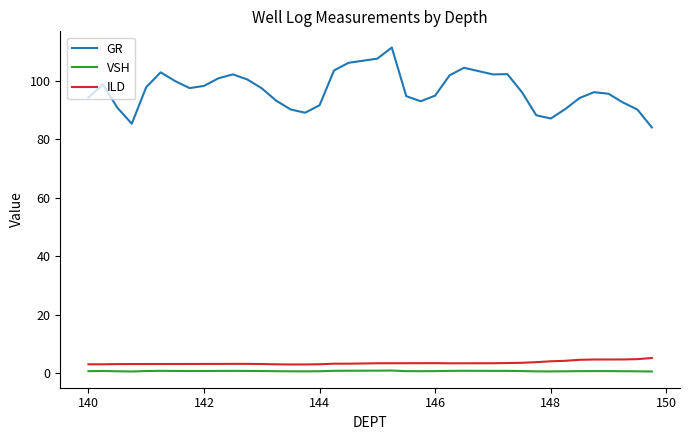

True or false: GR and ILD intersect in this chart.

False